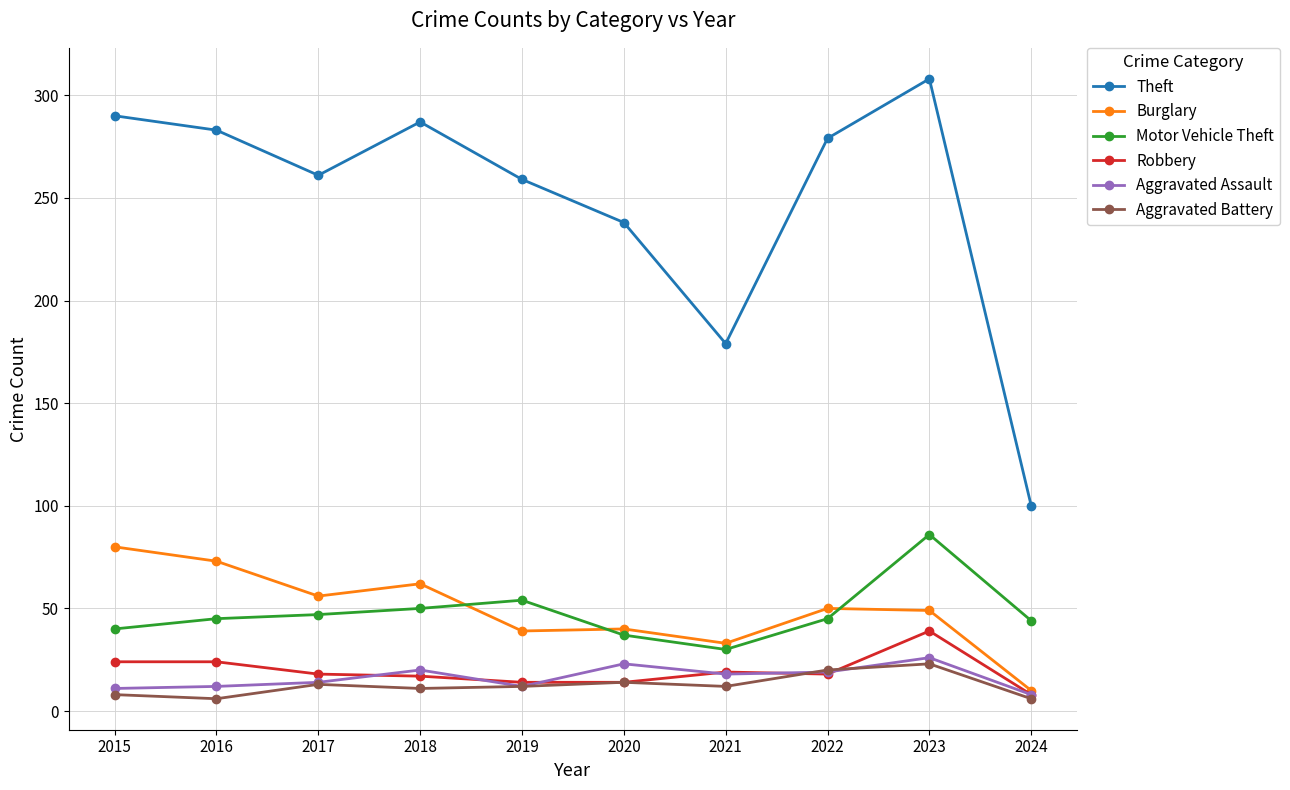

What is the difference between the Motor Vehicle Theft values at 2015 and 2024?

4